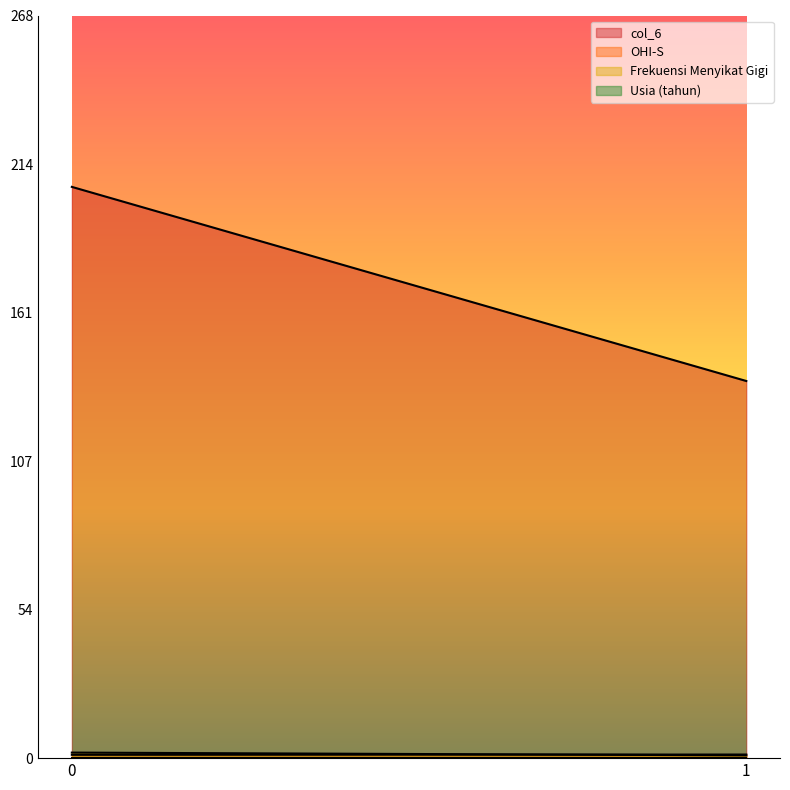

At how many categories does at least one series exceed 24?

2